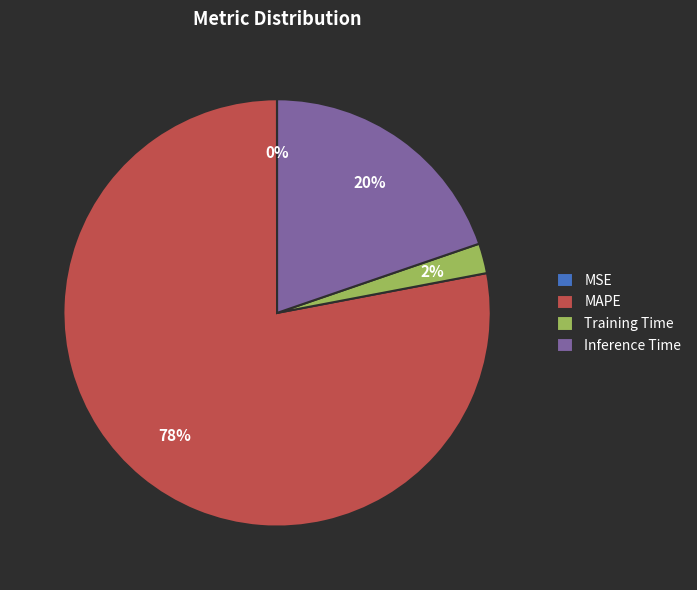

Which slice is the largest?

MAPE